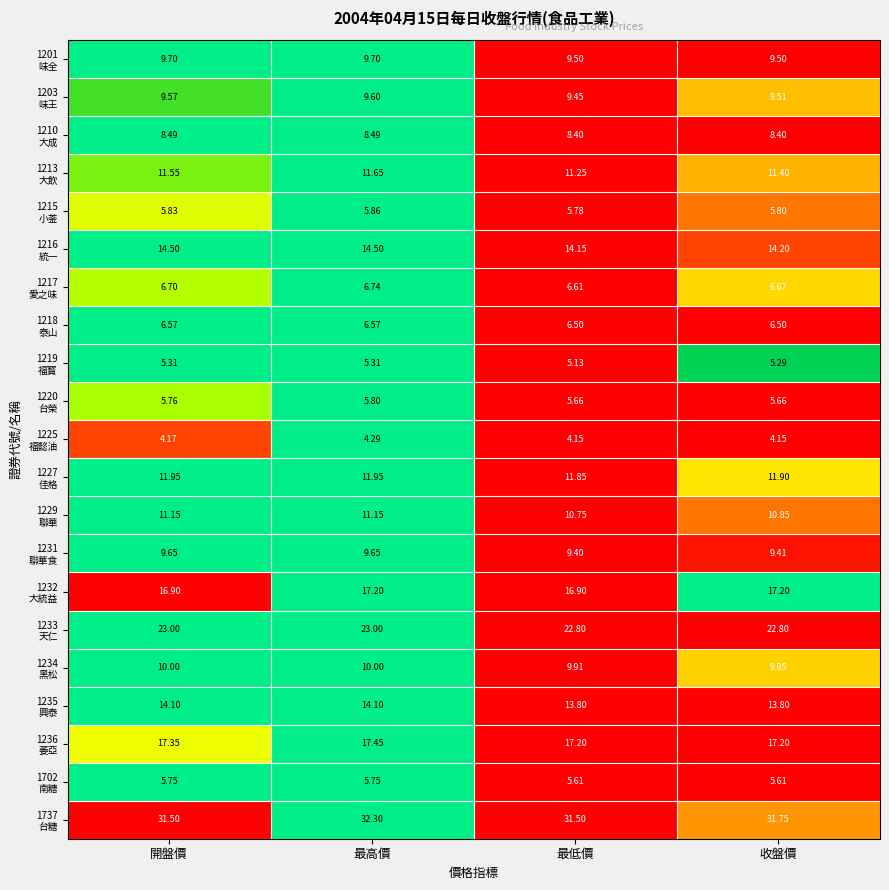

Count the number of categories in the chart.

4